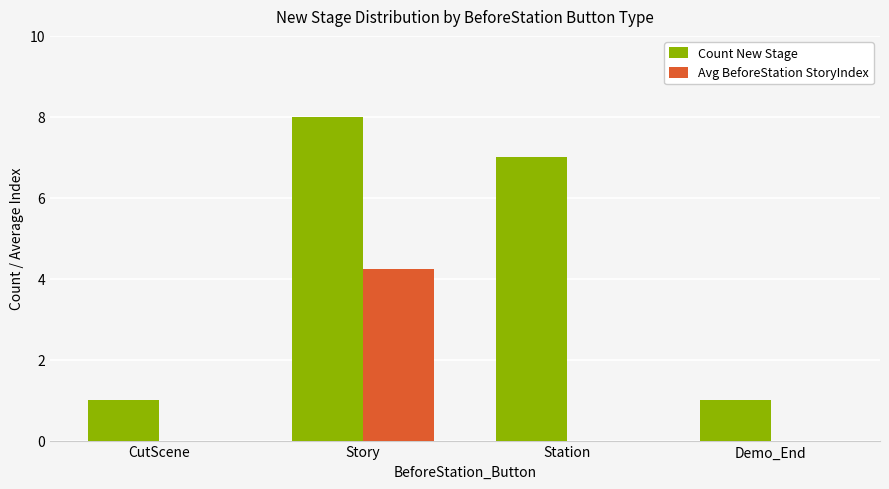

What is the approximate value of Count New Stage at Demo_End?

1.0